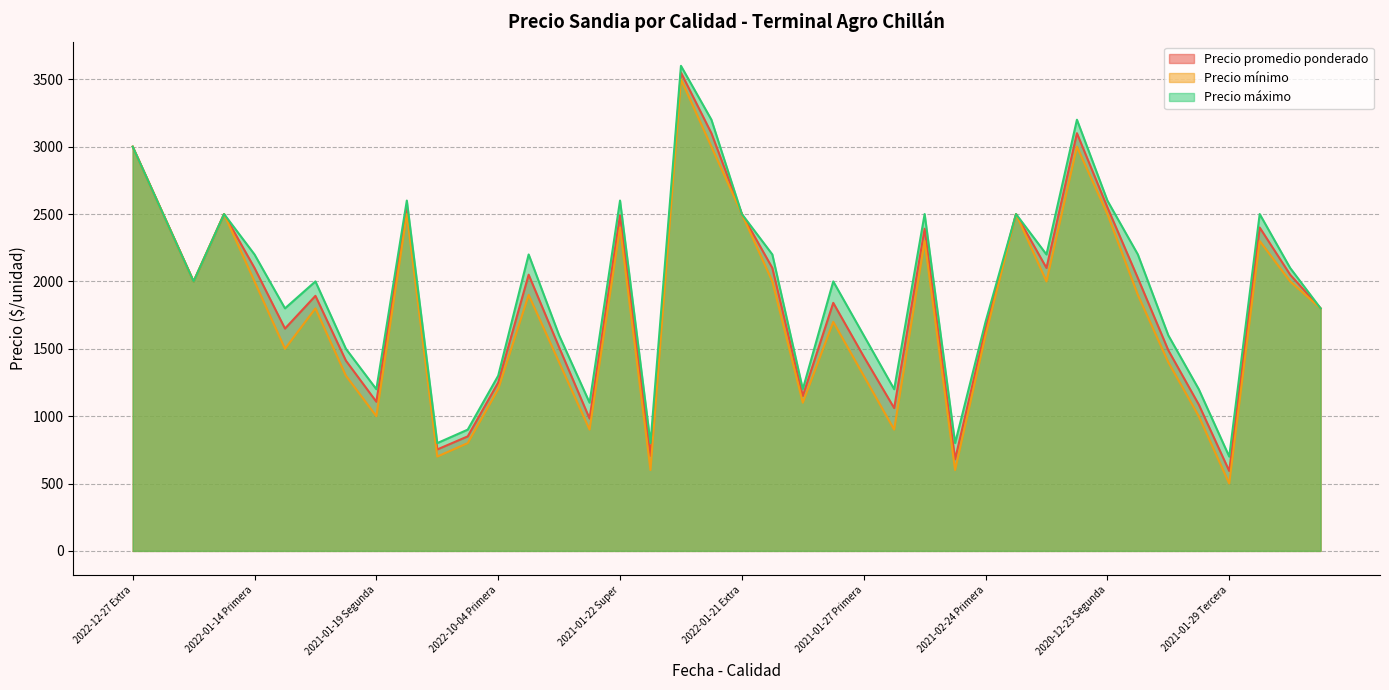

What is the average value of the Precio máximo series?

1942